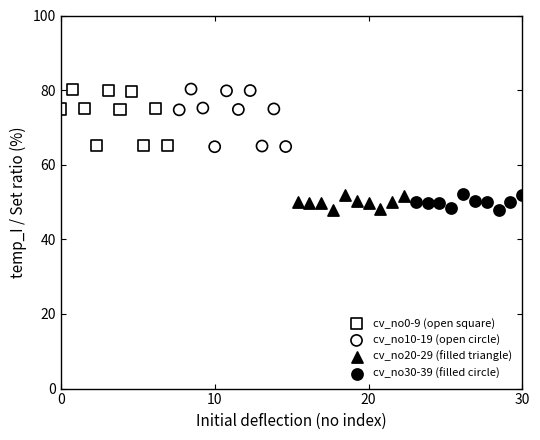

Which series has the widest spread of Y values?

cv_no10-19 (open circle)